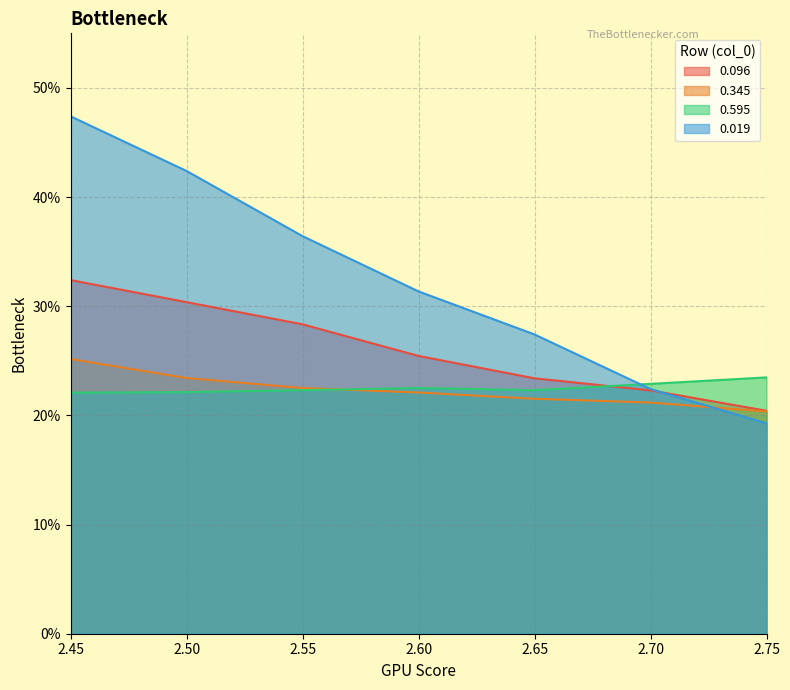

Where is 0.595 nearest to the value 0?

2.45